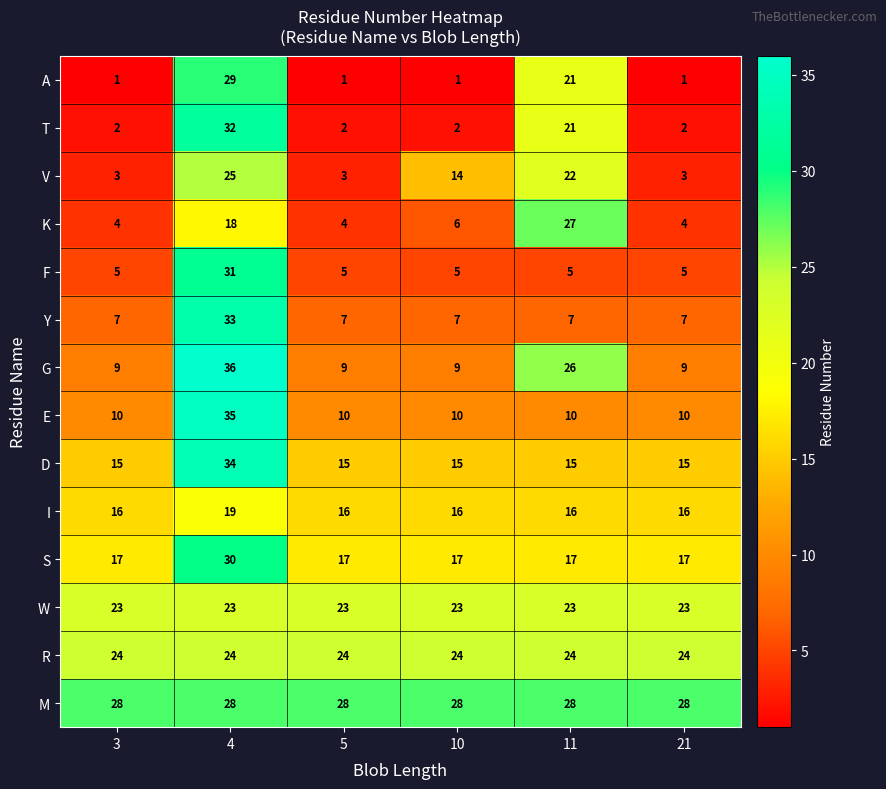

Rank the series by their maximum value, from highest to lowest.

G, E, D, Y, T, F, S, A, M, K, V, R, W, I